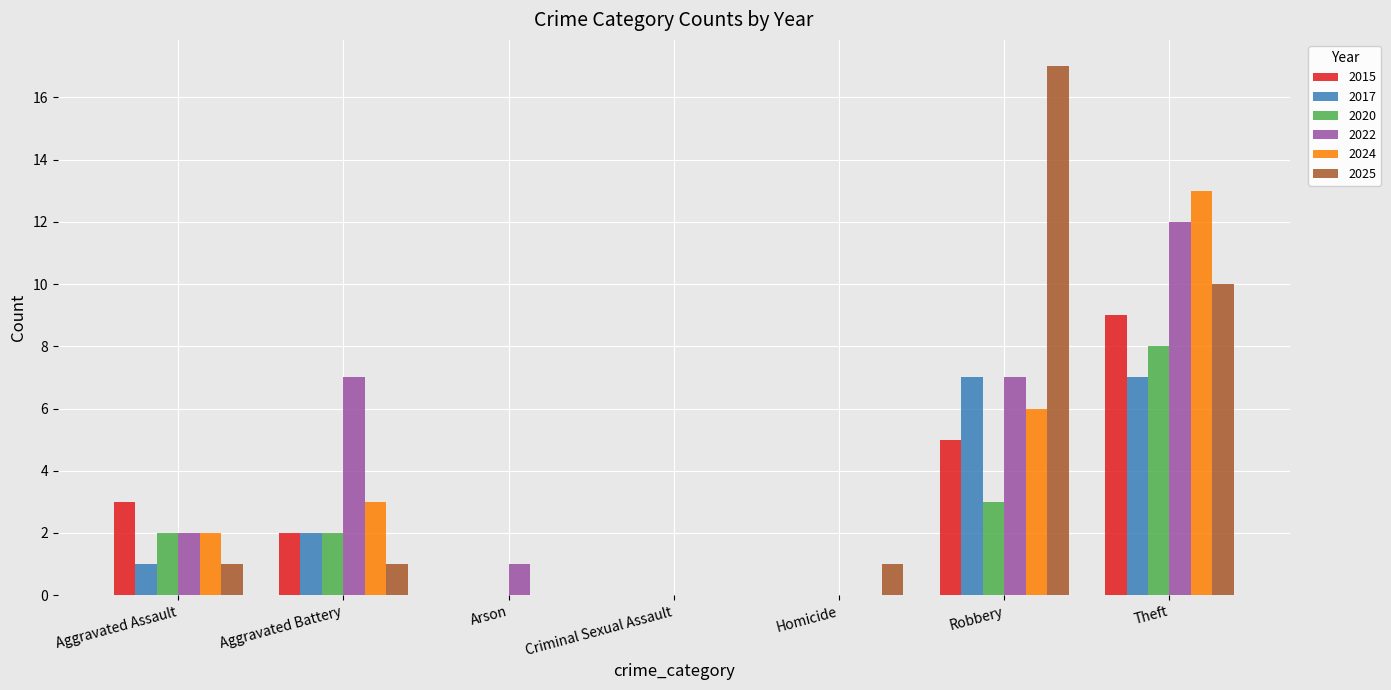

The value of 2017 at Homicide is 0. True or false?

True